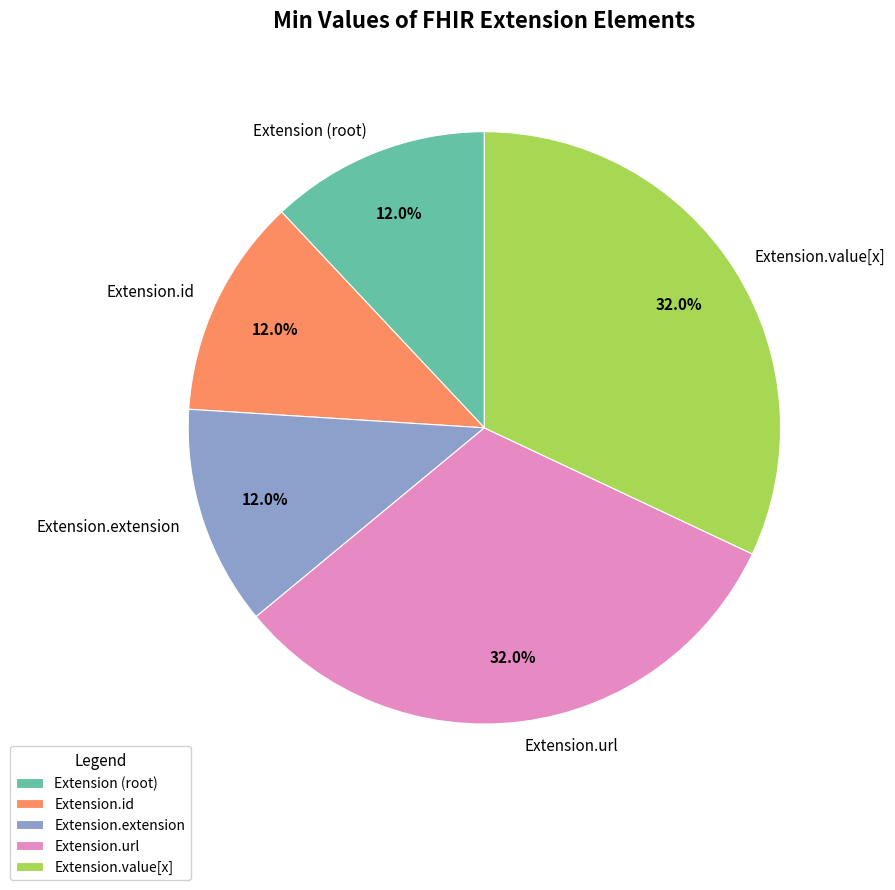

Does Extension.id represent more than half of the total?

No